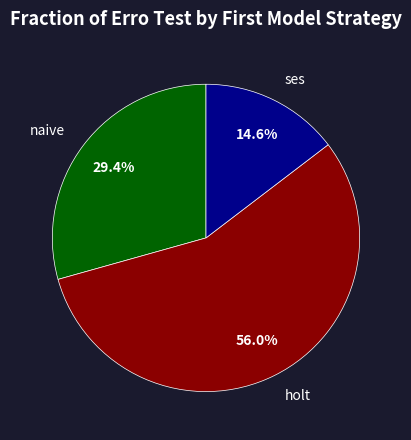

Is naive the majority of the pie?

No